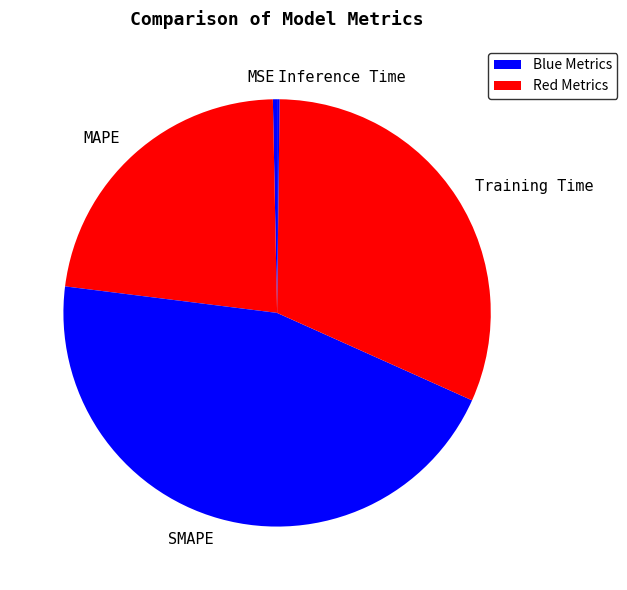

Which slice is the largest?

SMAPE